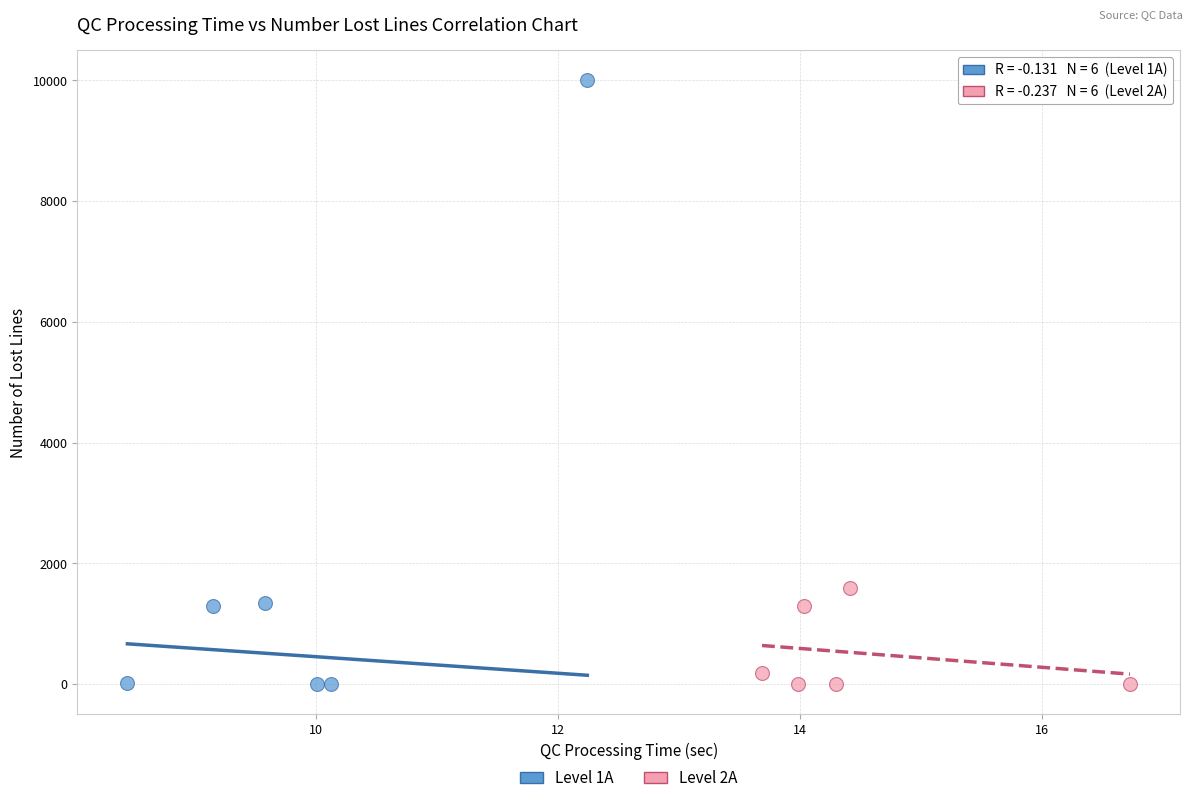

Which series has the largest Y range (max minus min)?

Level 1A